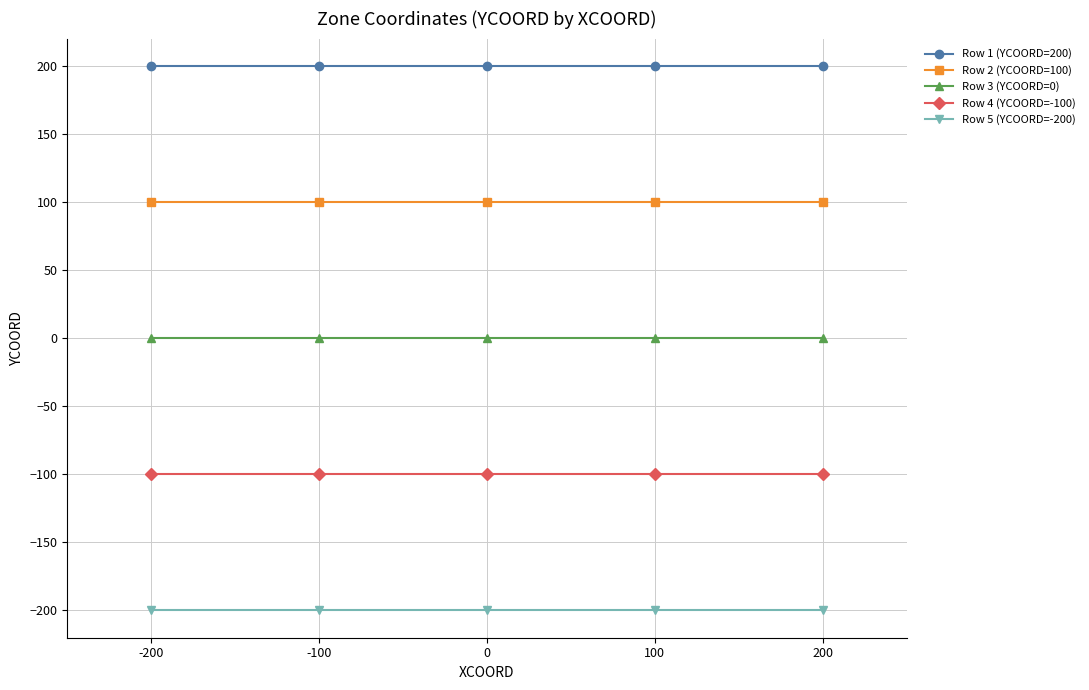

The Row 2 (YCOORD=100) series shows 100 at -200. True or false?

True